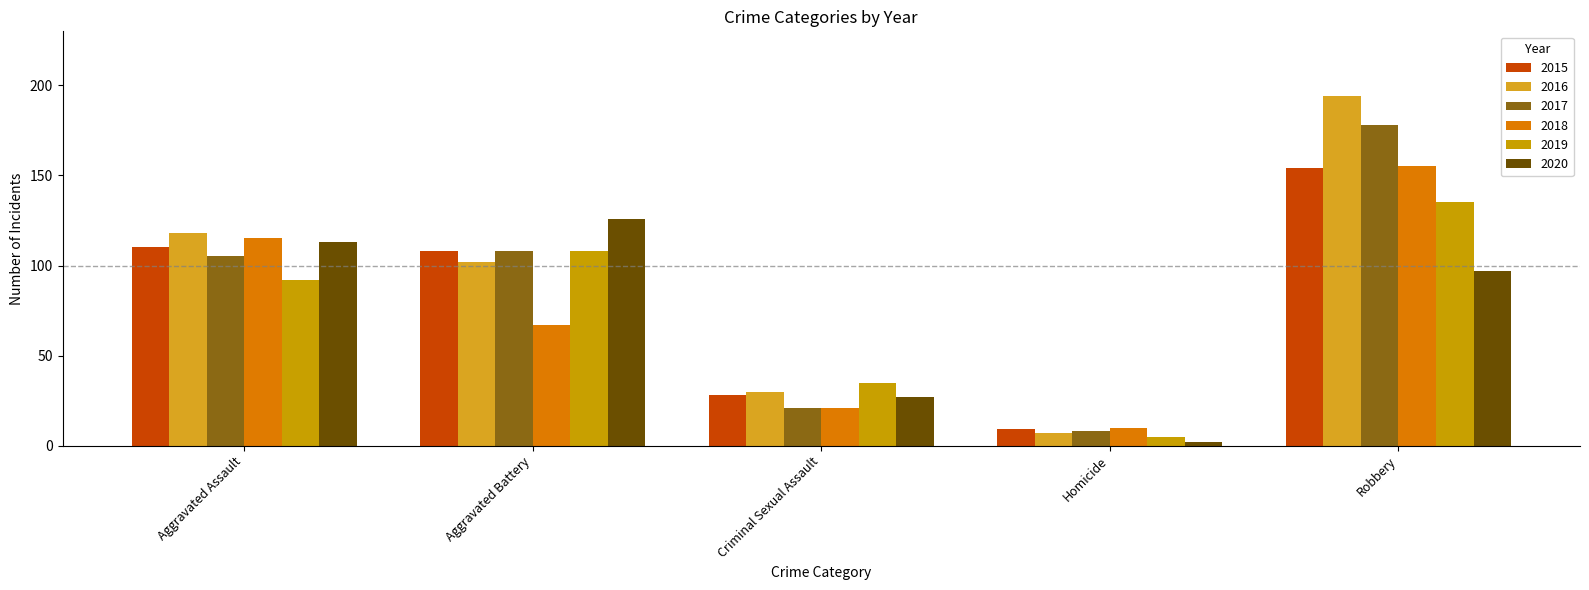

At which label does 2020 reach its peak?

Aggravated Battery